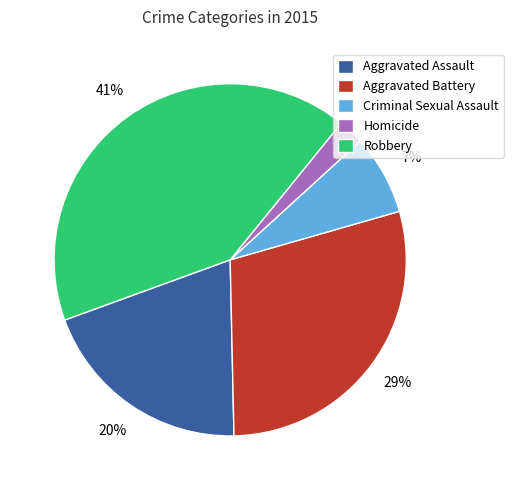

To the nearest percent, what portion does Robbery represent?

41%